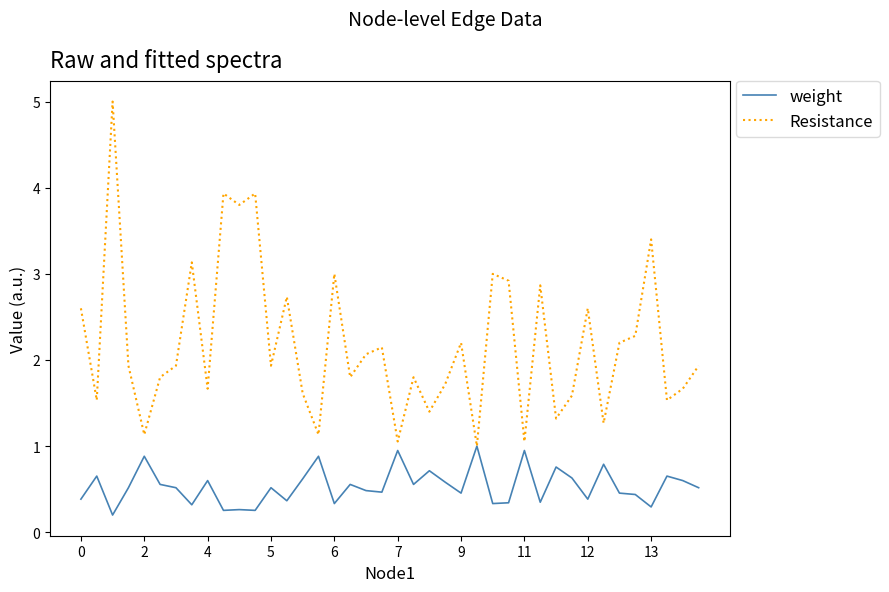

List the series in order of their peak value, highest first.

Resistance, weight